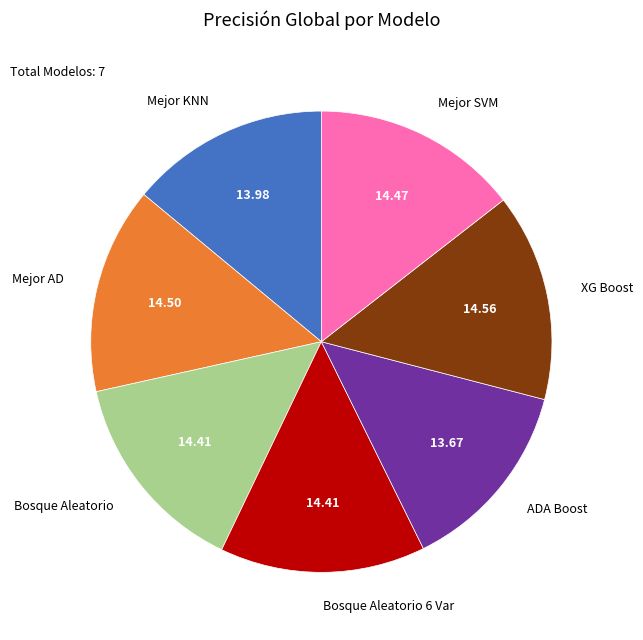

How many segments does this pie chart have?

7